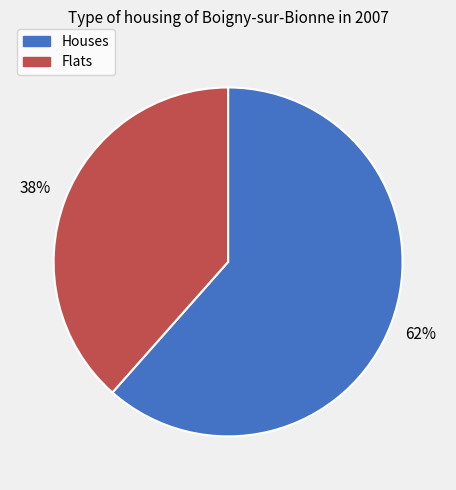

What is the ratio of the value at Houses to the value at Flats?

1.6